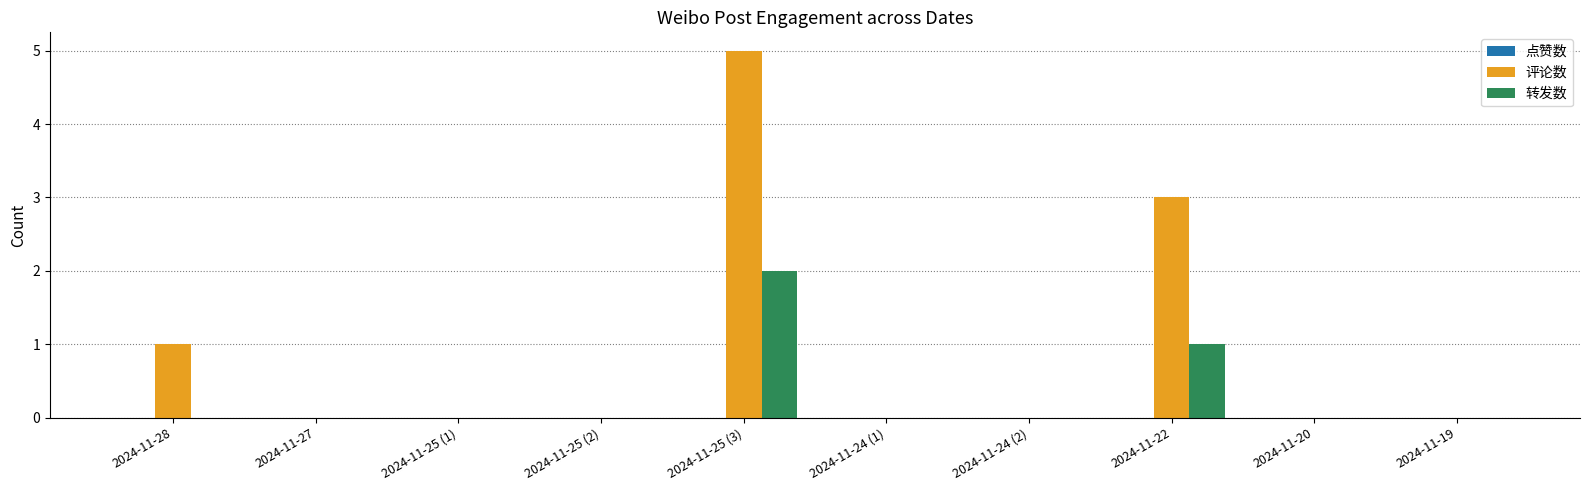

Where is 转发数 nearest to the value 1?

2024-11-22